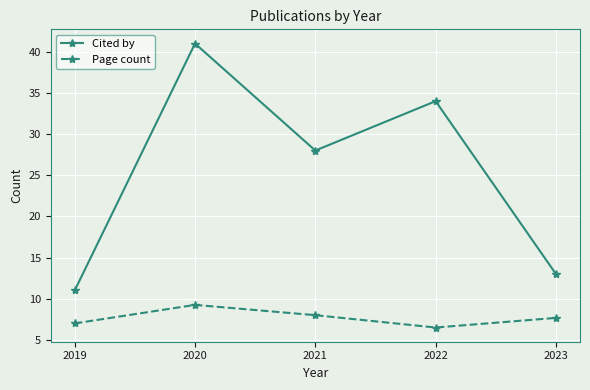

True or false: Cited by has more than 2 interior local peaks.

False